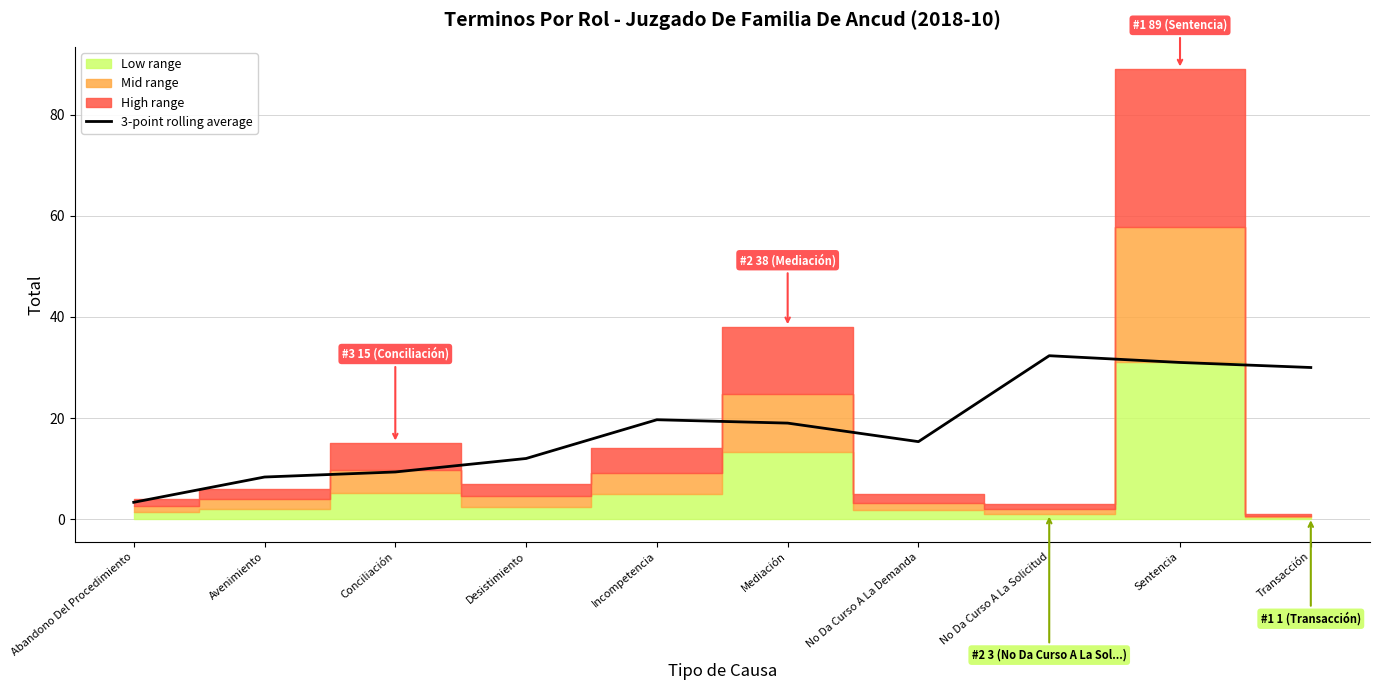

Reading left to right, what are all the values shown in this chart?

3.3	8.3	9.3	12.0	19.7	19.0	15.3	32.3	31.0	30.0